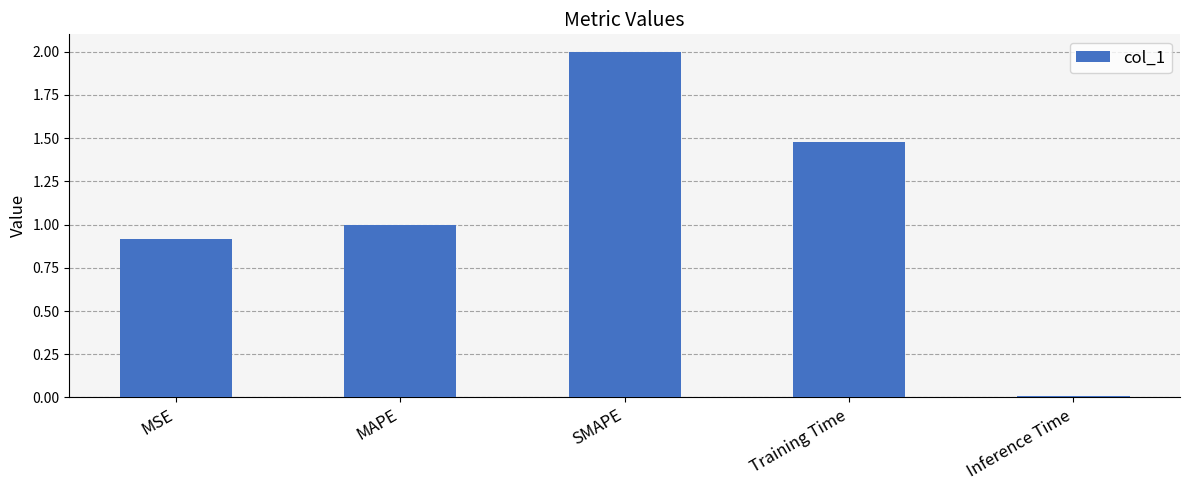

What is the change in value from MAPE to Inference Time?

-1.0